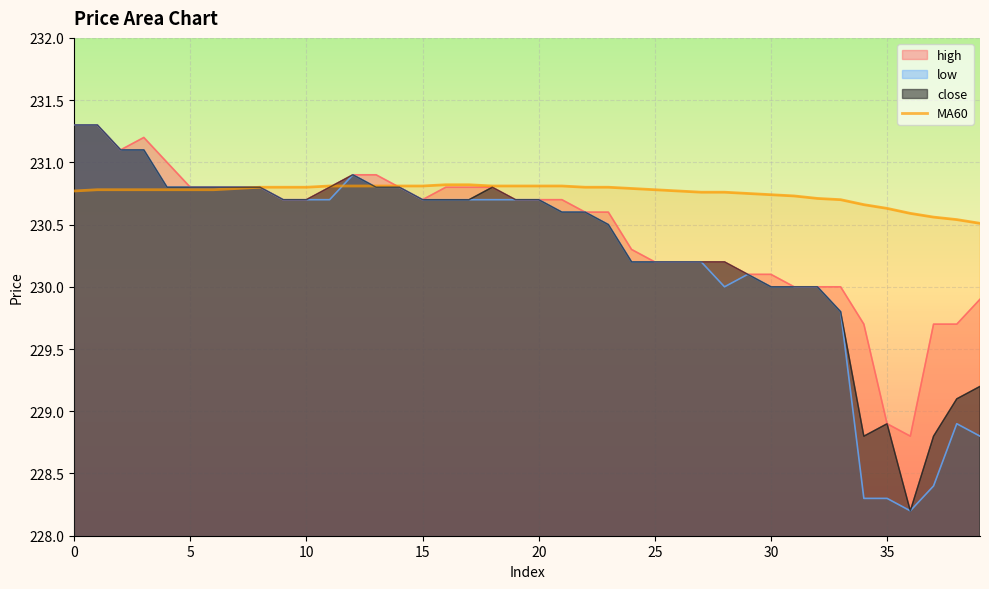

True or false: the data shows 230.6 at 35.

True